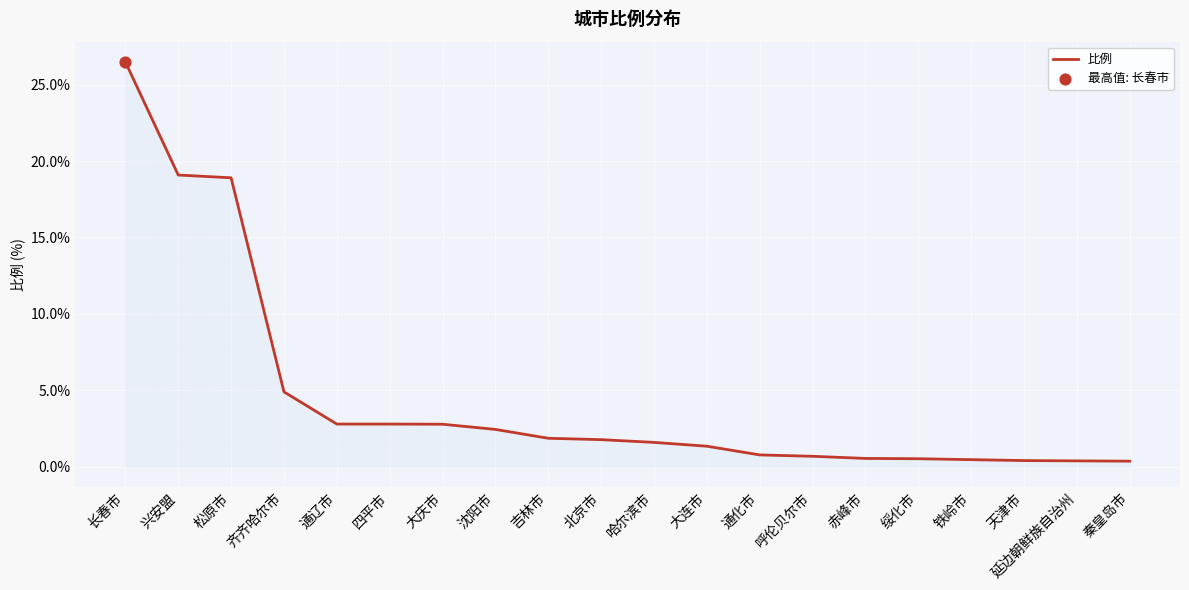

Which has a higher value, 通辽市 or 大连市?

通辽市